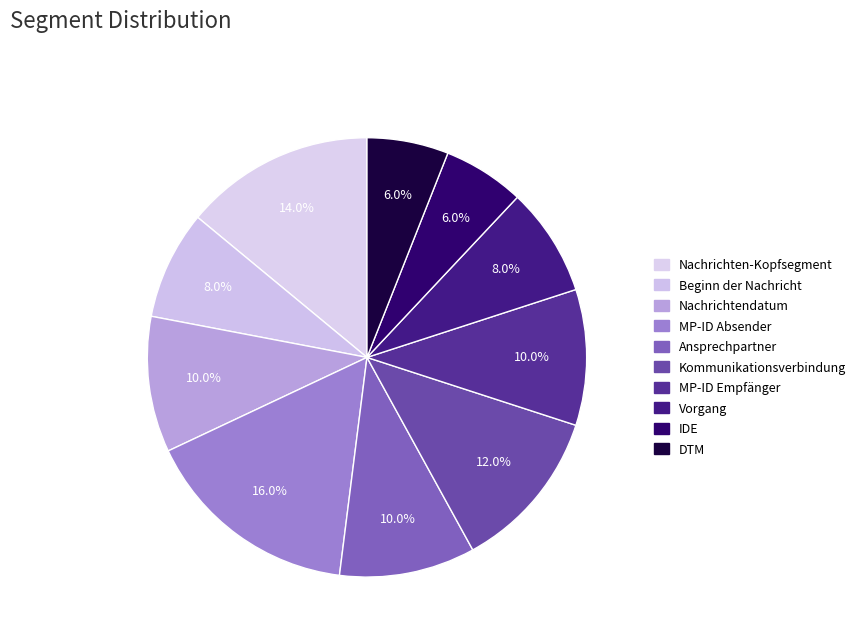

How many slices are in this pie chart?

10